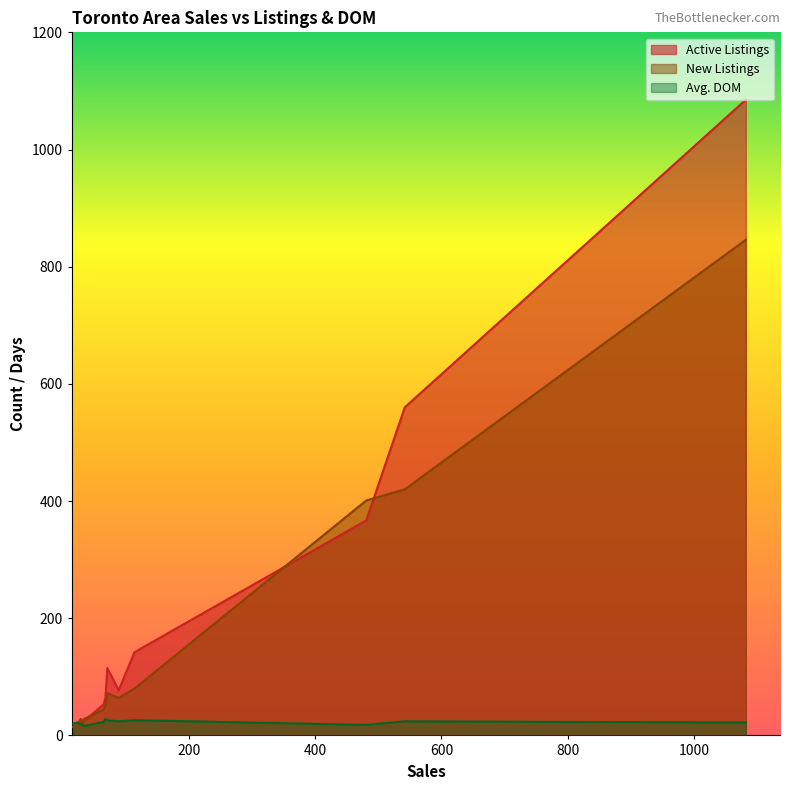

Rank the series by their average value, from highest to lowest.

Active Listings, New Listings, Avg. DOM